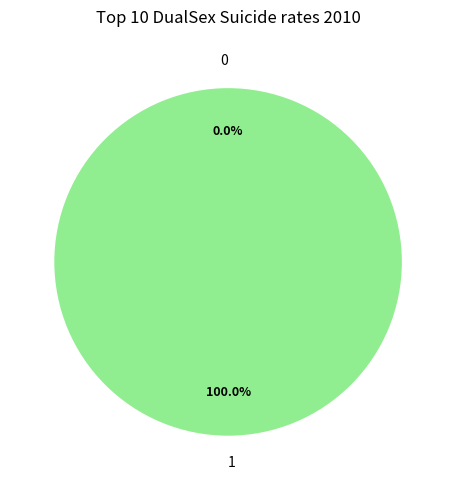

How many slices are in this pie chart?

2